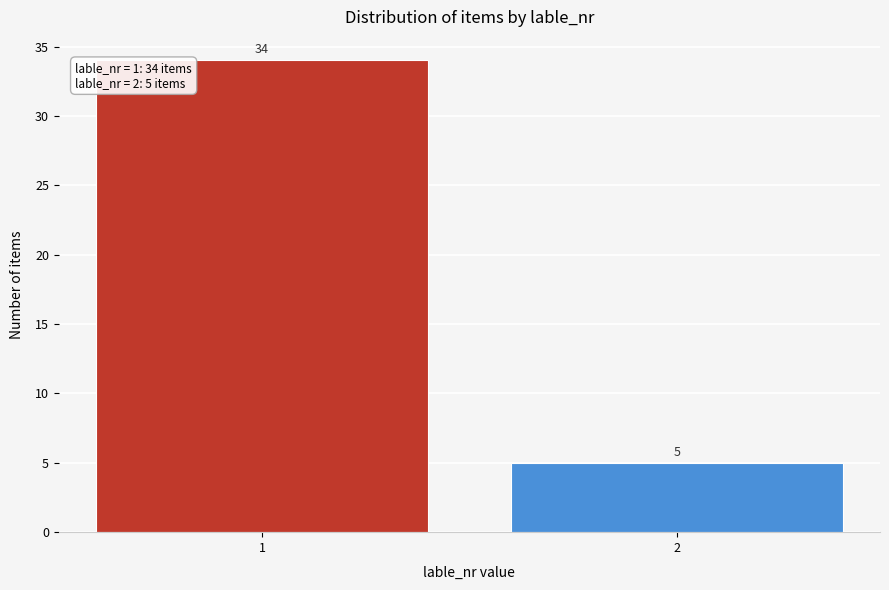

Reading left to right, transcribe all the data shown in this chart.

1=34	2=5